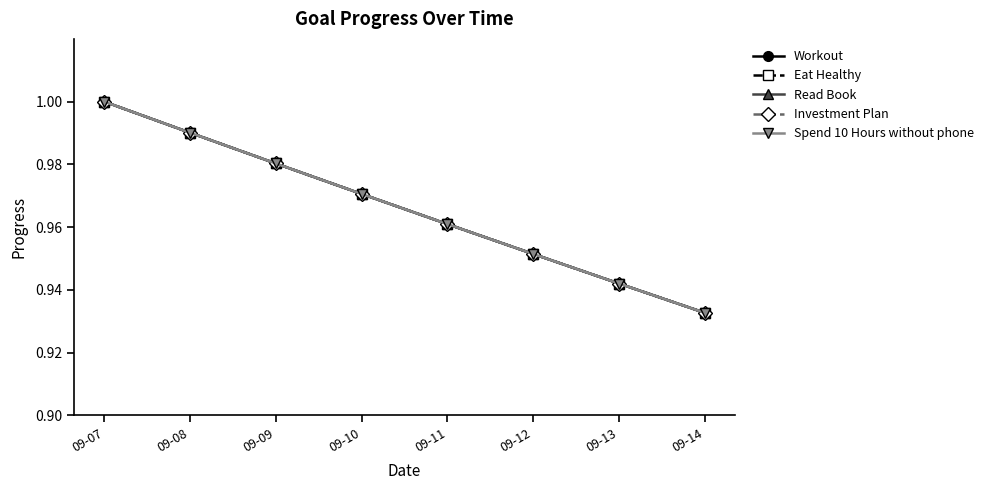

Which series has the widest spread of values?

Workout